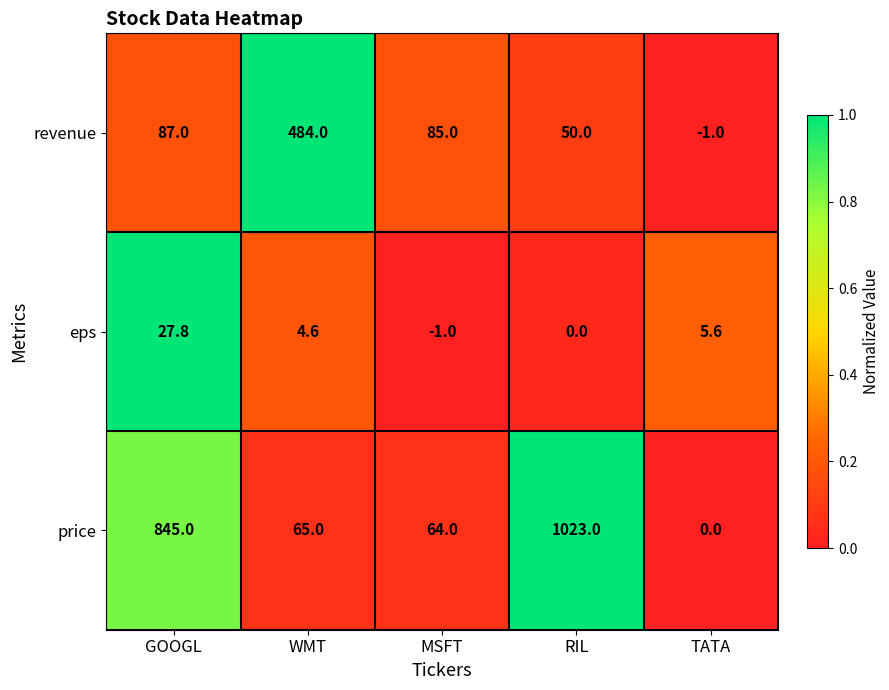

Reading left to right, extract all data points from this chart.

revenue: GOOGL=87.0	WMT=484.0	MSFT=85.0	RIL=50.0	TATA=-1.0
eps: GOOGL=27.8	WMT=4.6	MSFT=-1.0	RIL=0.0	TATA=5.6
price: GOOGL=845.0	WMT=65.0	MSFT=64.0	RIL=1023.0	TATA=0.0